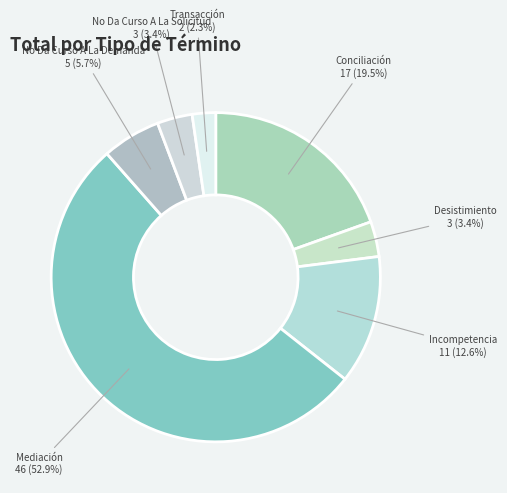

How many segments does this pie chart have?

7